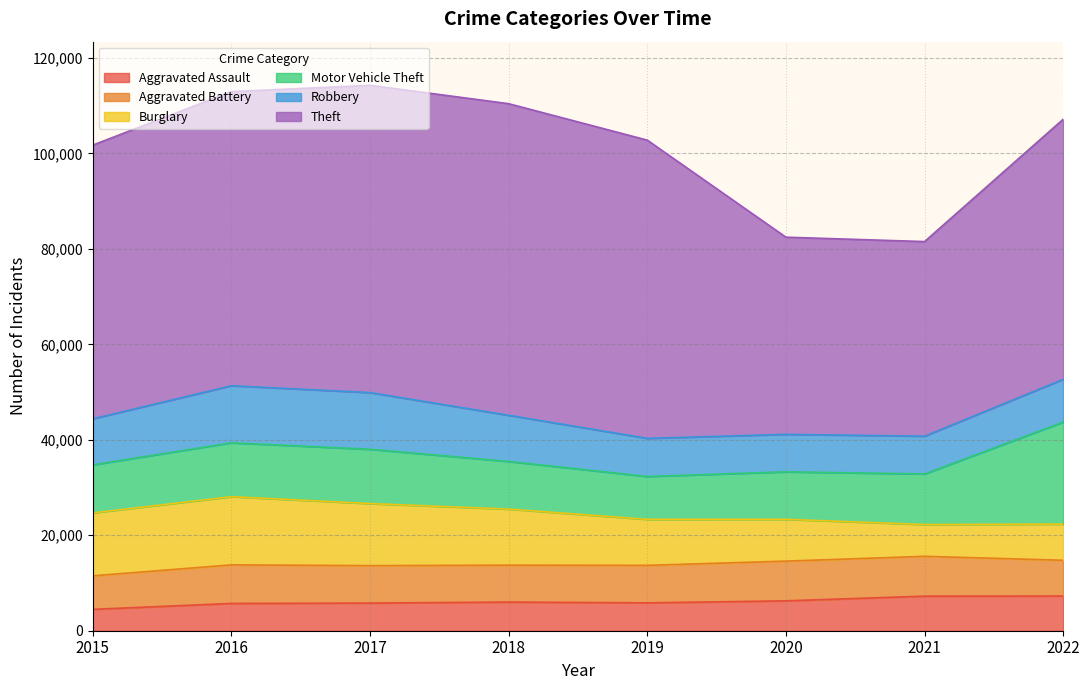

What is the difference between the highest and lowest values at 2020?

35046